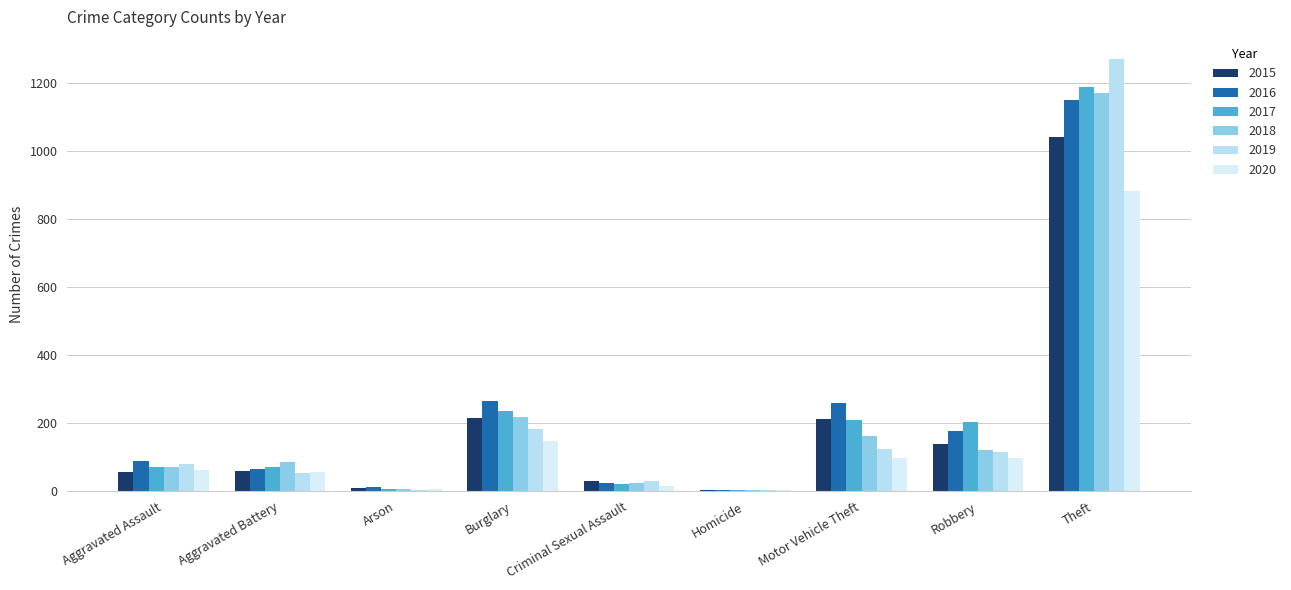

Count the number of data series in this chart.

6